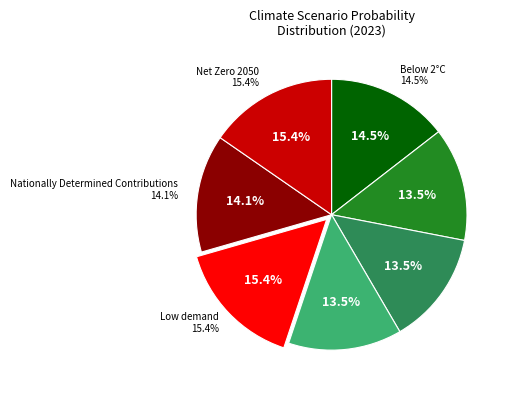

Does Current Policies represent more than half of the total?

No